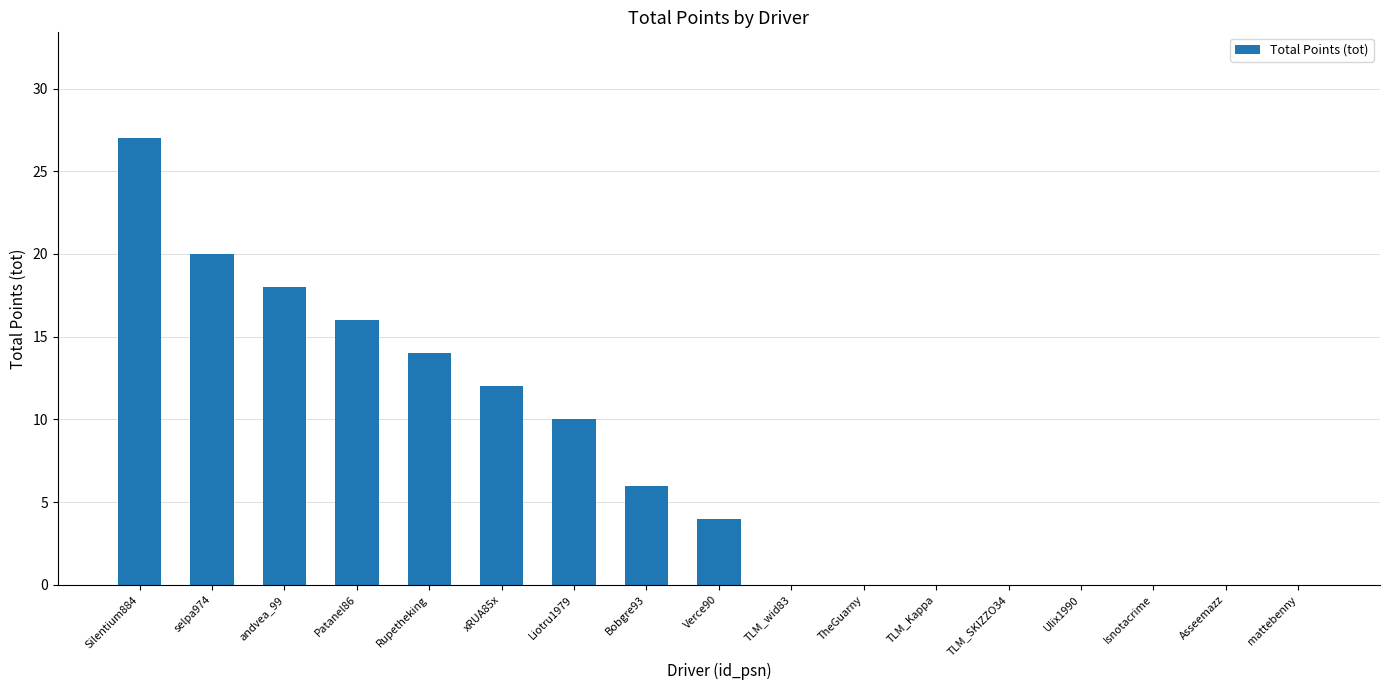

At which category does the chart reach its peak across all series?

Silentium884